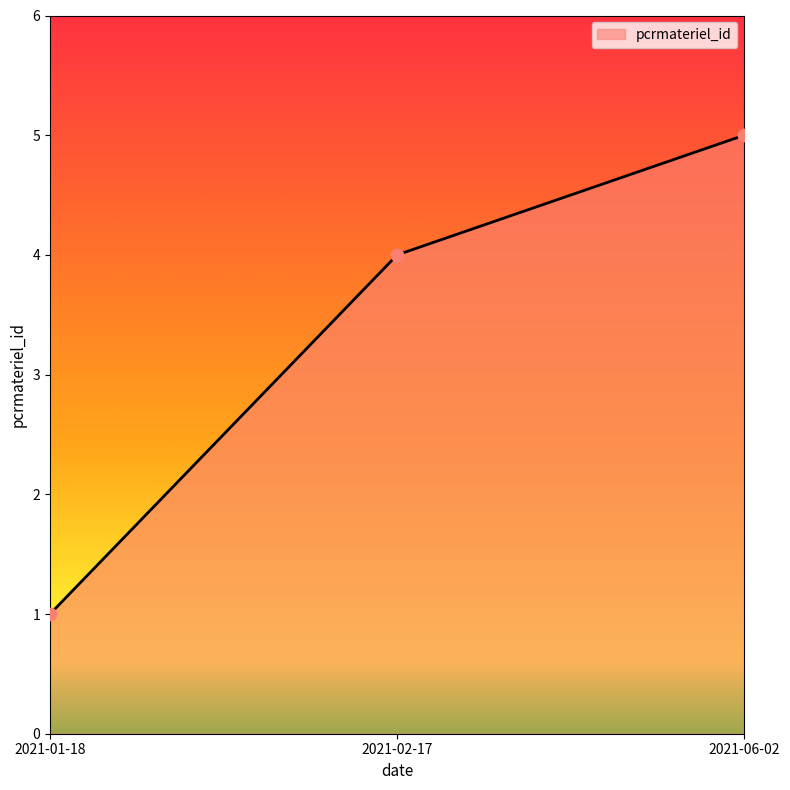

Which has a higher value, 2021-06-02 or 2021-01-18?

2021-06-02